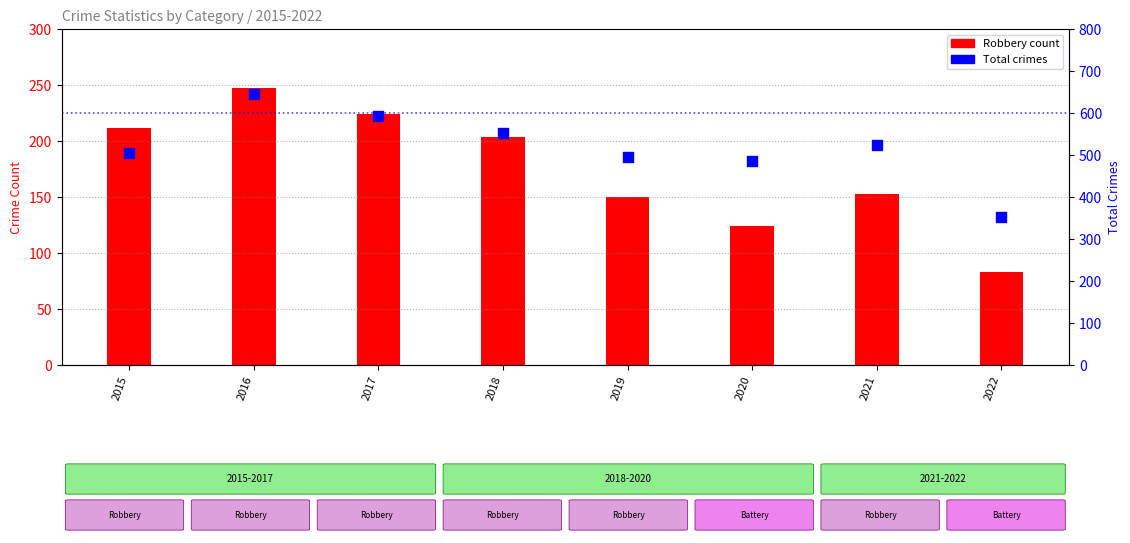

At how many categories does at least one series exceed 367?

7